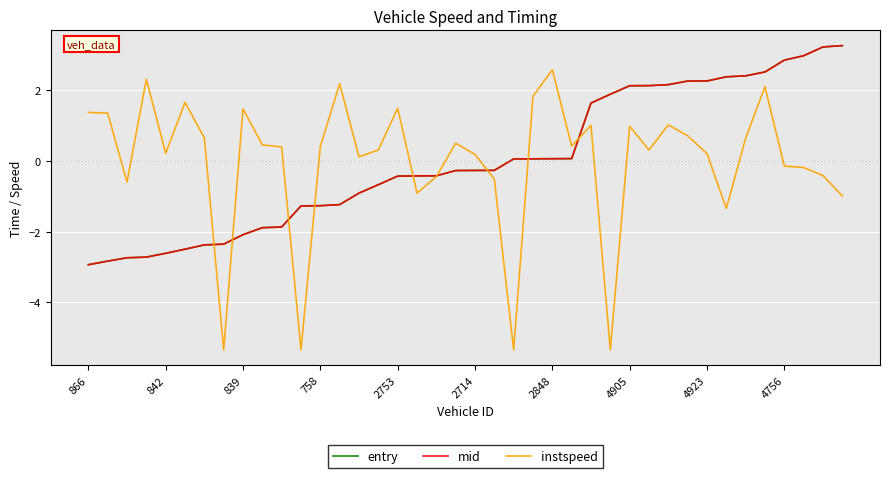

What is the highest value of the entry series?

3.3